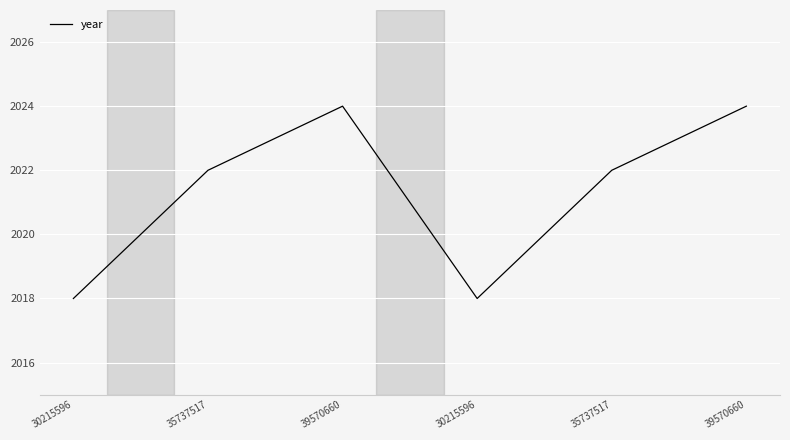

How many categories are shown in the chart?

6